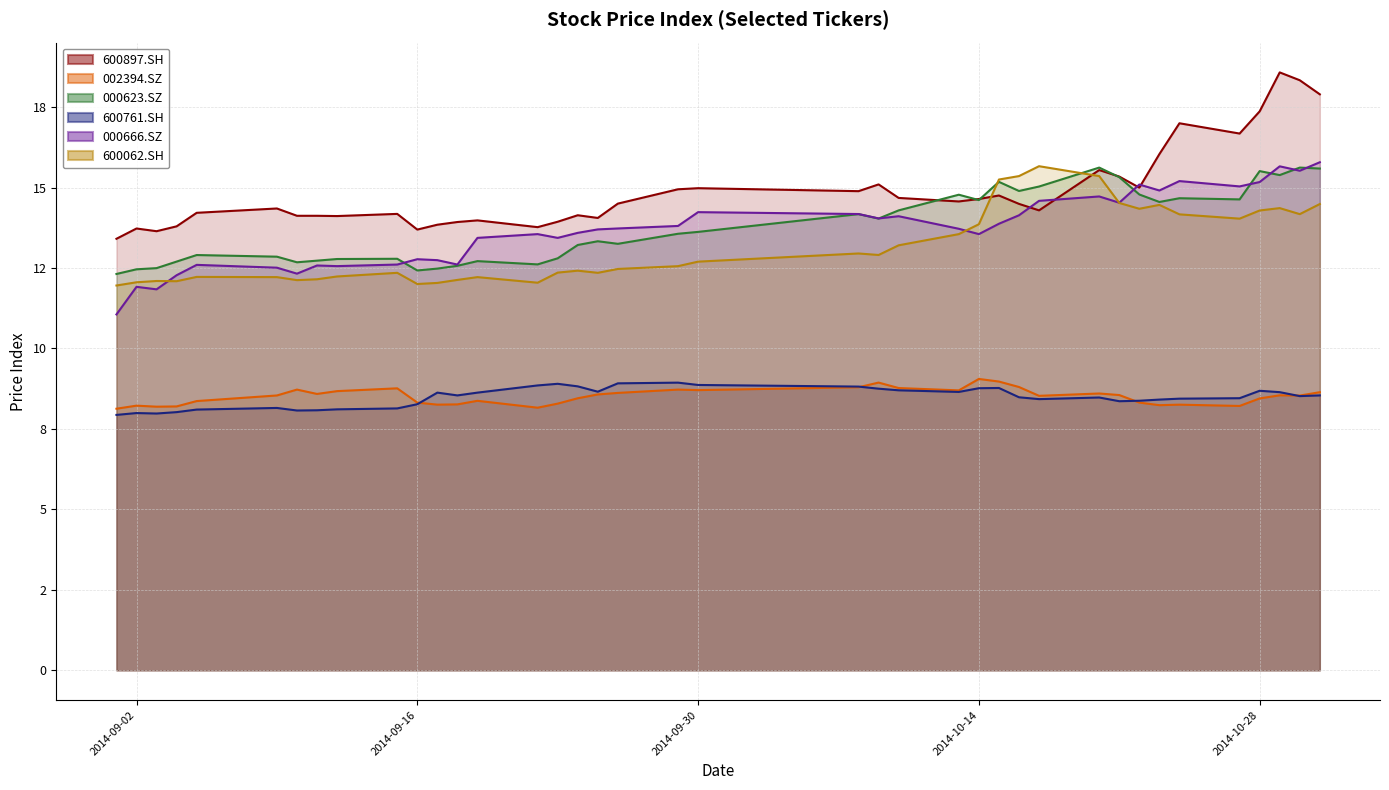

At which label is 000623.SZ closest to 13?

2014-09-05